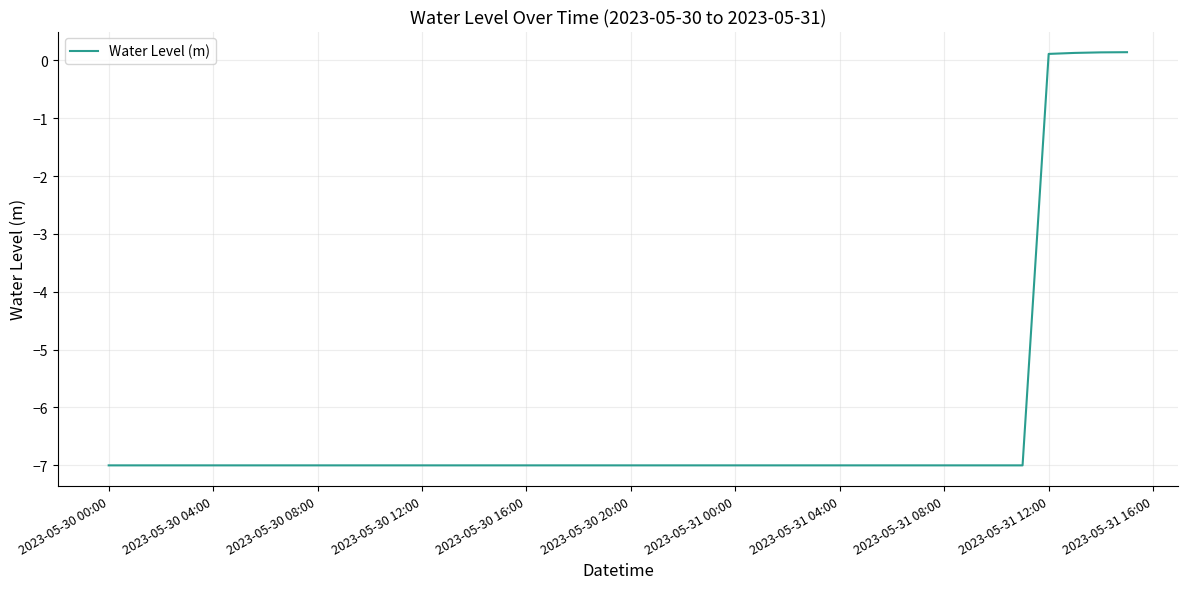

What is the minimum value shown in the chart?

-7.0